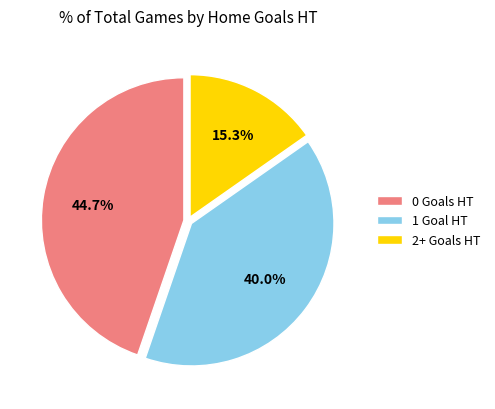

Which slice is the largest?

0 Goals HT